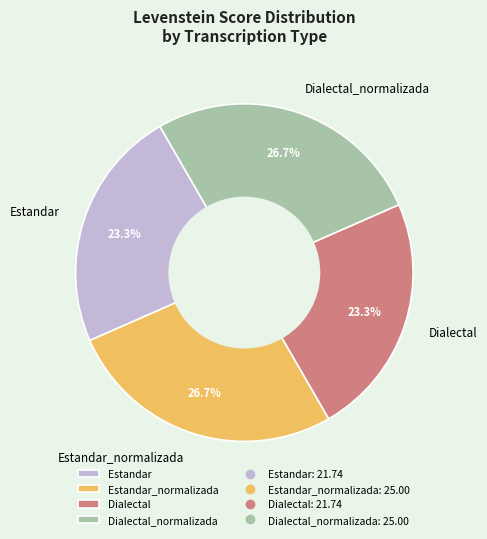

Count the number of slices in the pie.

4